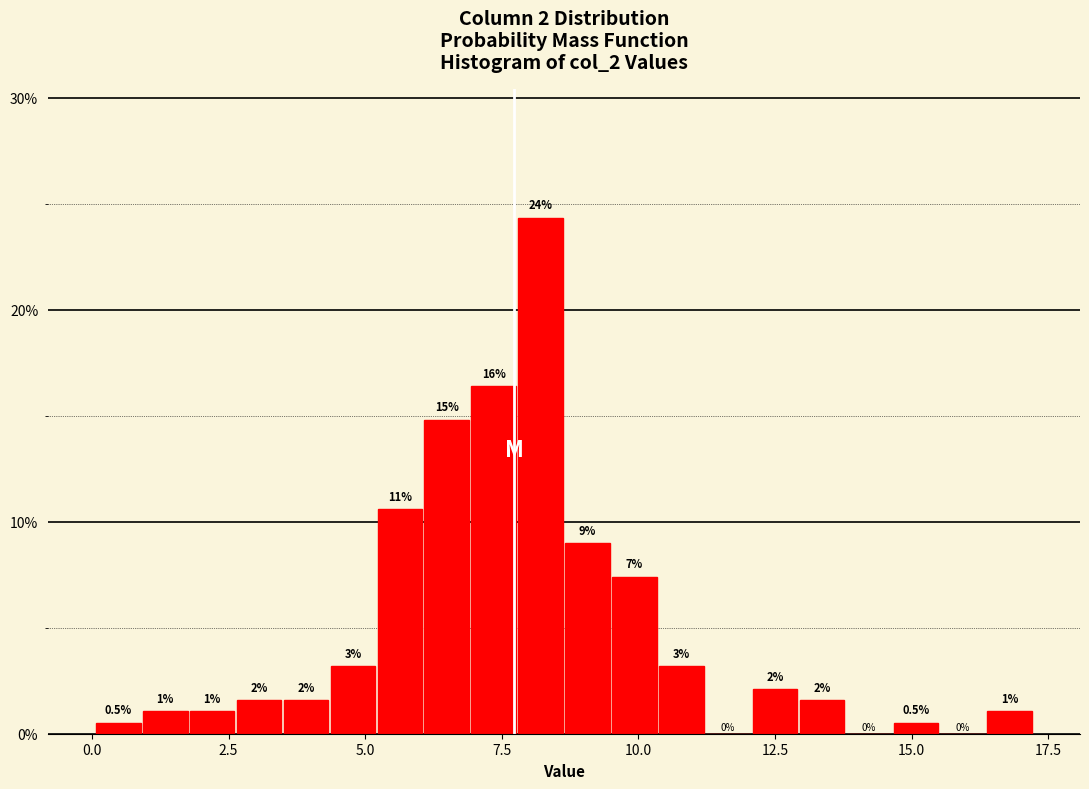

Read against the x-axis, roughly where is the centre of the tallest bar?

8.0